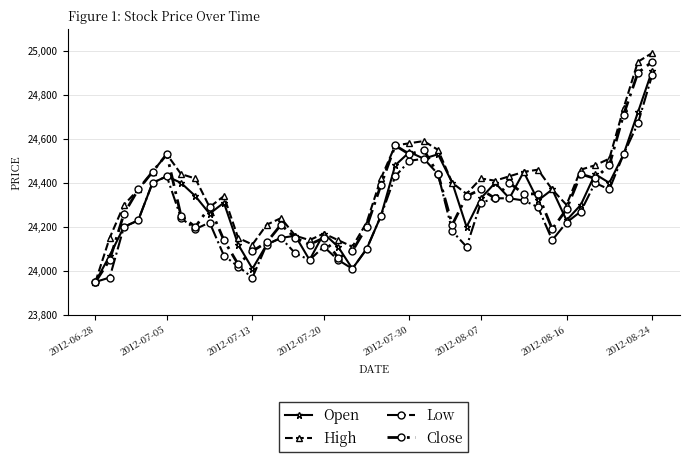

True or false: Open has more than 2 interior local peaks.

True